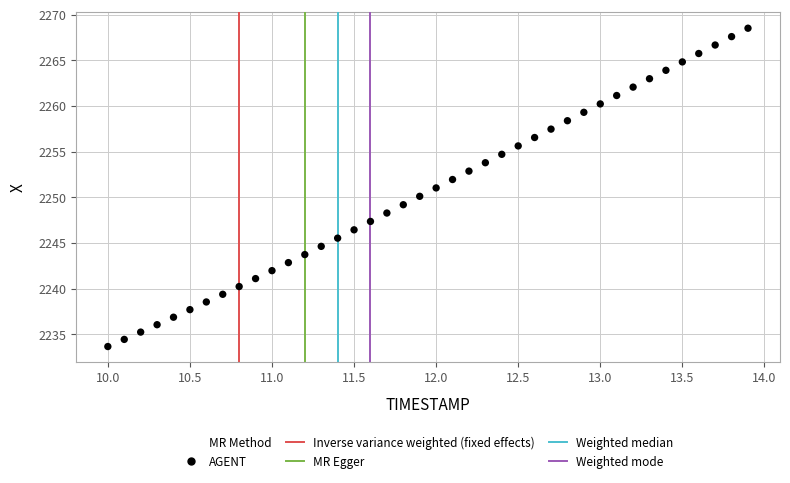

What is the range of Y values (max minus min)?

34.9